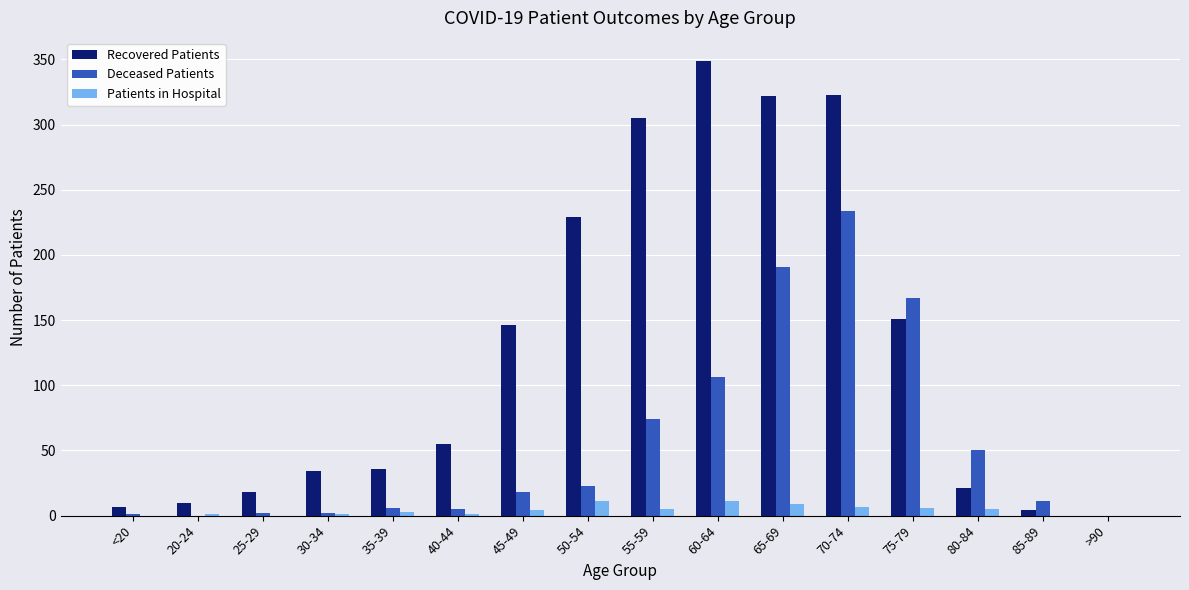

Which series has the largest total across all categories?

Recovered Patients